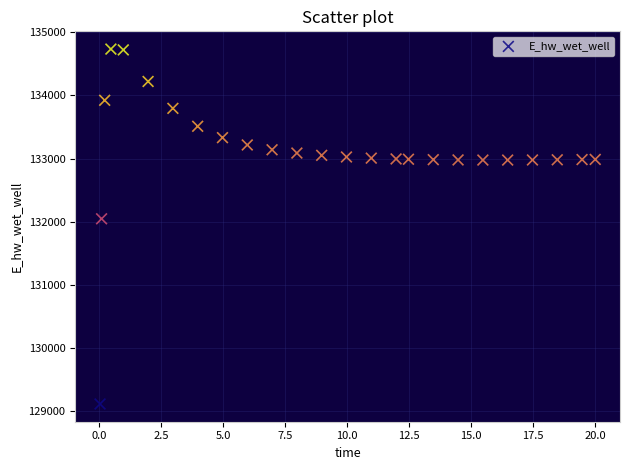

What Y value in the scatter plot is closest to 131923?

132045.7